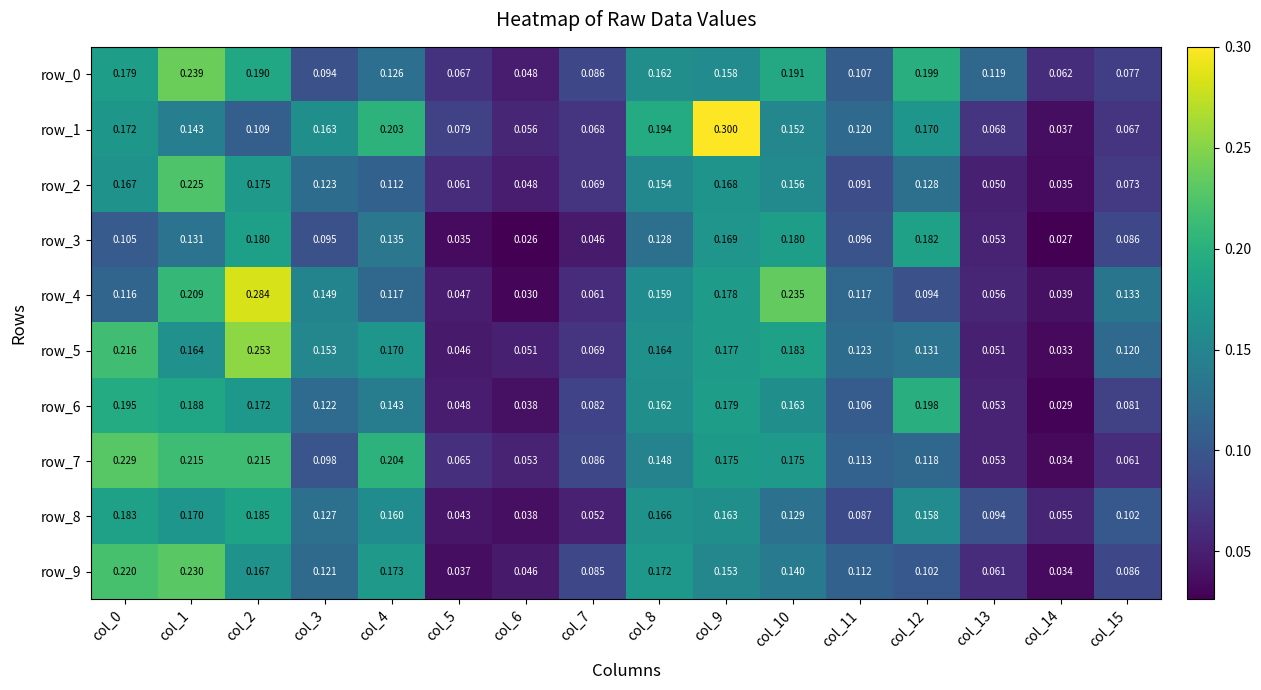

How many data points does each series have?

16